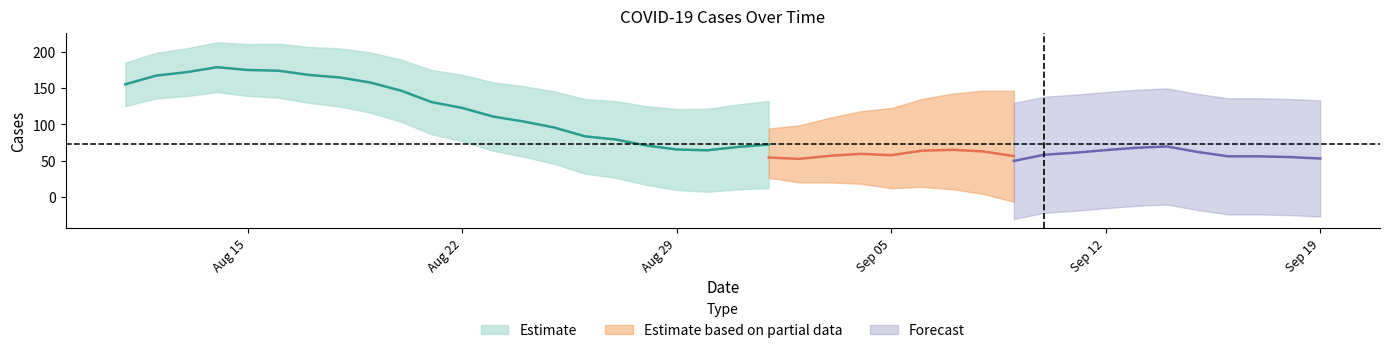

True or false: the data has more than 1 interior local peaks.

True